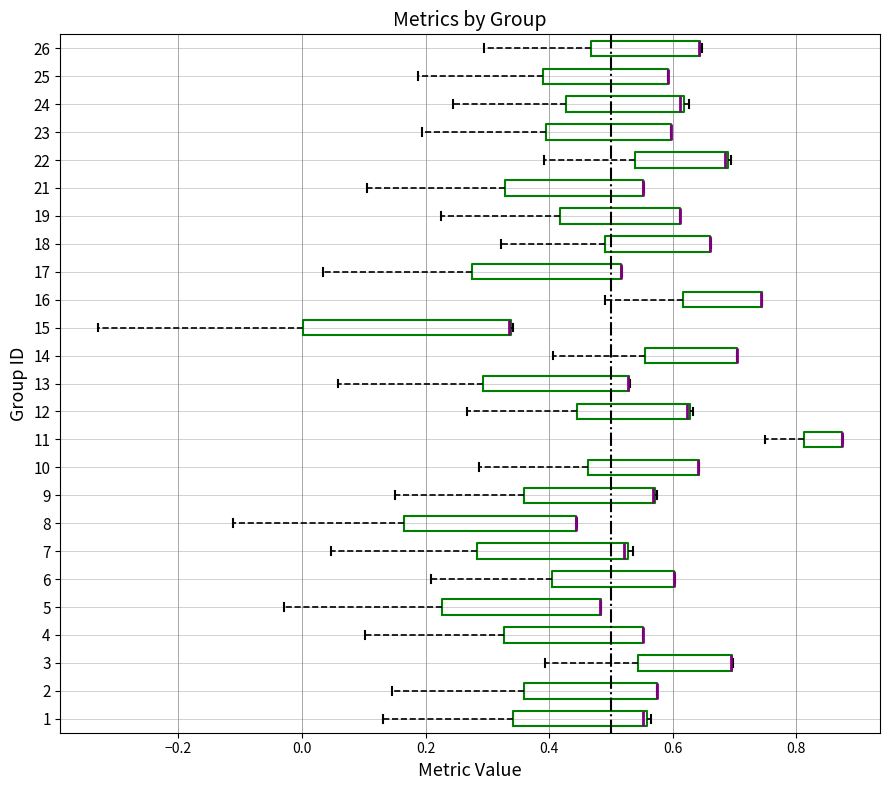

Reading bottom to top, transcribe this box plot: for each box, give where its median line is, the range the box spans, and where its two whiskers end, as read against the x-axis. The values are not printed on the chart, so give them approximately, as read against the axis.

1: median 0.56 (just left of the box's right edge), box 0.34 to 0.56, whiskers 0.14 to 0.56 (just right of the box's right edge)
2: median 0.58 (drawn on the box's right edge), box 0.36 to 0.58, whiskers 0.14 to 0.58
3: median 0.70 (drawn on the box's right edge), box 0.54 to 0.70, whiskers 0.40 to 0.70
4: median 0.56 (drawn on the box's right edge), box 0.32 to 0.56, whiskers 0.10 to 0.56
5: median 0.48 (drawn on the box's right edge), box 0.22 to 0.48, whiskers -0.02 to 0.48
6: median 0.60 (drawn on the box's right edge), box 0.40 to 0.60, whiskers 0.20 to 0.60
7: median 0.52 (just left of the box's right edge), box 0.28 to 0.52, whiskers 0.04 to 0.54
8: median 0.44 (drawn on the box's right edge), box 0.16 to 0.44, whiskers -0.12 to 0.44
9: median 0.56 (drawn on the box's right edge), box 0.36 to 0.58, whiskers 0.16 to 0.58
10: median 0.64 (drawn on the box's right edge), box 0.46 to 0.64, whiskers 0.28 to 0.64
11: median 0.88 (drawn on the box's right edge), box 0.82 to 0.88, whiskers 0.76 to 0.88
12: median 0.62 (drawn on the box's right edge), box 0.44 to 0.62, whiskers 0.26 to 0.64
13: median 0.52 (drawn on the box's right edge), box 0.30 to 0.52, whiskers 0.06 to 0.54
14: median 0.70 (drawn on the box's right edge), box 0.56 to 0.70, whiskers 0.40 to 0.70
15: median 0.34 (drawn on the box's right edge), box 0.00 to 0.34, whiskers -0.34 to 0.34
16: median 0.74 (drawn on the box's right edge), box 0.62 to 0.74, whiskers 0.48 to 0.74
17: median 0.52 (drawn on the box's right edge), box 0.28 to 0.52, whiskers 0.04 to 0.52
18: median 0.66 (drawn on the box's right edge), box 0.50 to 0.66, whiskers 0.32 to 0.66
19: median 0.62 (drawn on the box's right edge), box 0.42 to 0.62, whiskers 0.22 to 0.62
21: median 0.56 (drawn on the box's right edge), box 0.32 to 0.56, whiskers 0.10 to 0.56
22: median 0.68 (drawn on the box's right edge), box 0.54 to 0.68, whiskers 0.40 to 0.70
23: median 0.60 (drawn on the box's right edge), box 0.40 to 0.60, whiskers 0.20 to 0.60
24: median 0.62 (just left of the box's right edge), box 0.42 to 0.62, whiskers 0.24 to 0.62 (just right of the box's right edge)
25: median 0.60 (drawn on the box's right edge), box 0.38 to 0.60, whiskers 0.18 to 0.60
26: median 0.64 (drawn on the box's right edge), box 0.46 to 0.64, whiskers 0.30 to 0.64